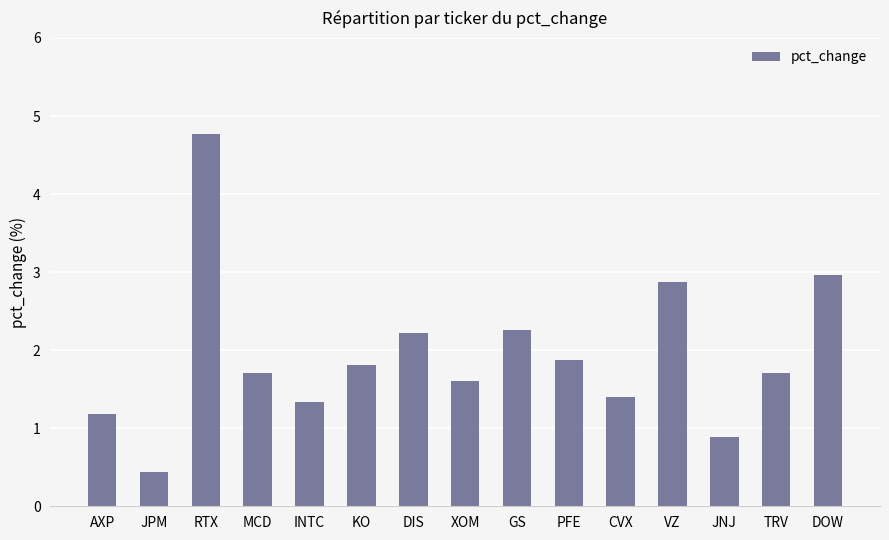

What is the label of the 8th bar from the left?

XOM